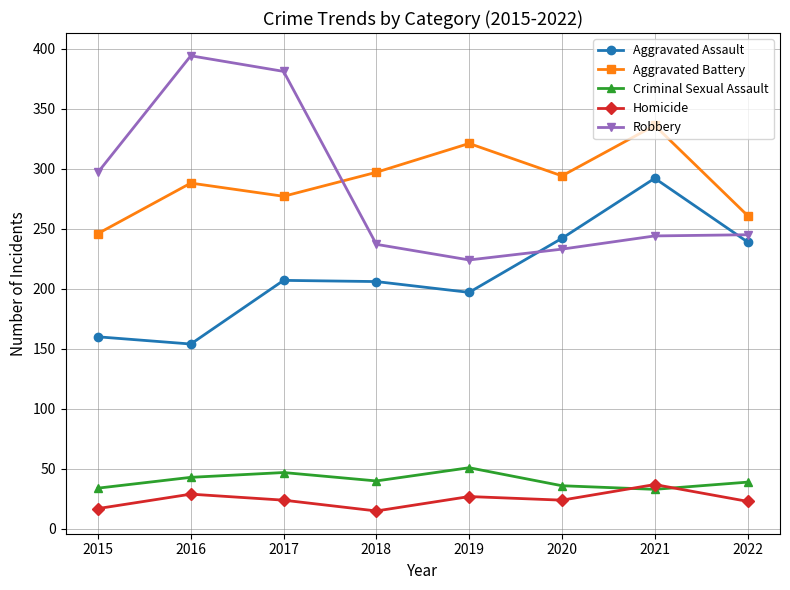

What is the total value across all series at 2015?

754